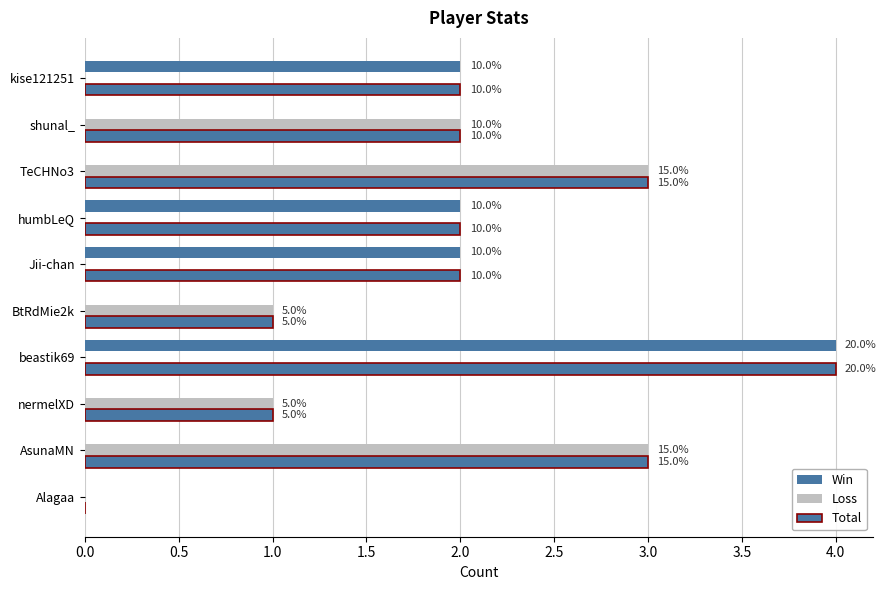

At how many categories does at least one series exceed 3?

1